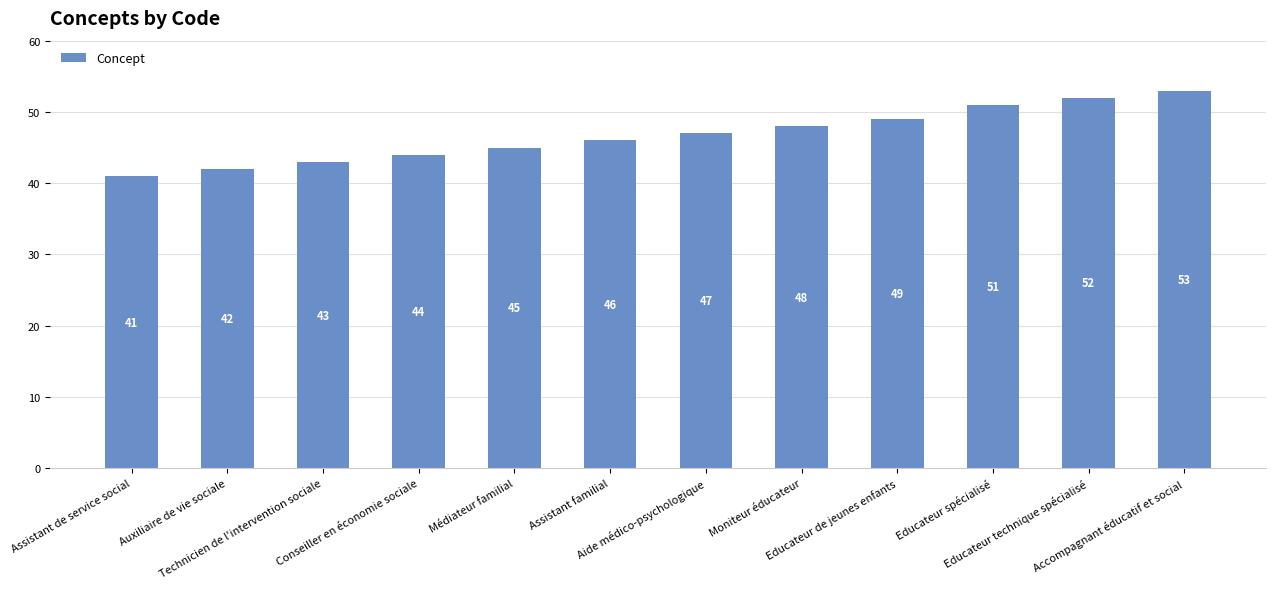

Are the bars horizontal?

No